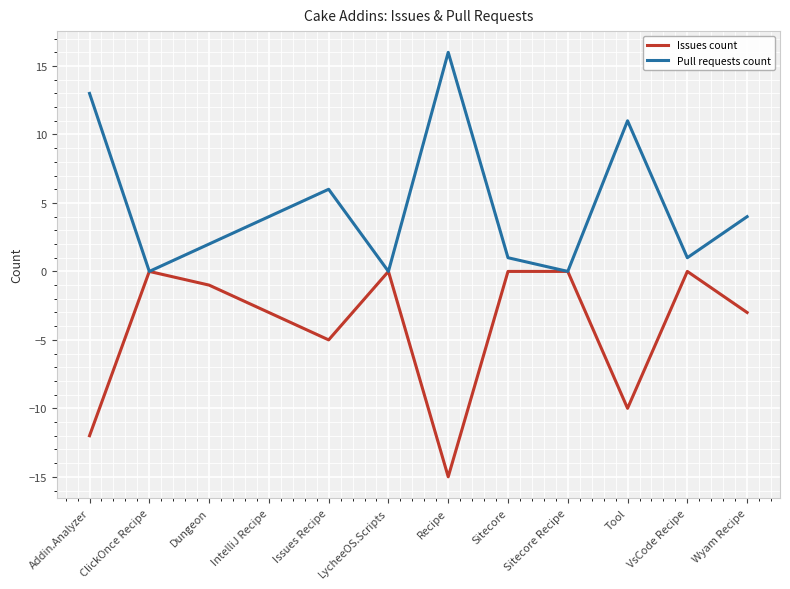

Reading left to right, transcribe all the data shown in this chart.

Issues count: Addin.Analyzer=-12	ClickOnce Recipe=0	Dungeon=-1	IntelliJ Recipe=-3	Issues Recipe=-5	LycheeOS.Scripts=0	Recipe=-15	Sitecore=0	Sitecore Recipe=0	Tool=-10	VsCode Recipe=0	Wyam Recipe=-3
Pull requests count: Addin.Analyzer=13	ClickOnce Recipe=0	Dungeon=2	IntelliJ Recipe=4	Issues Recipe=6	LycheeOS.Scripts=0	Recipe=16	Sitecore=1	Sitecore Recipe=0	Tool=11	VsCode Recipe=1	Wyam Recipe=4